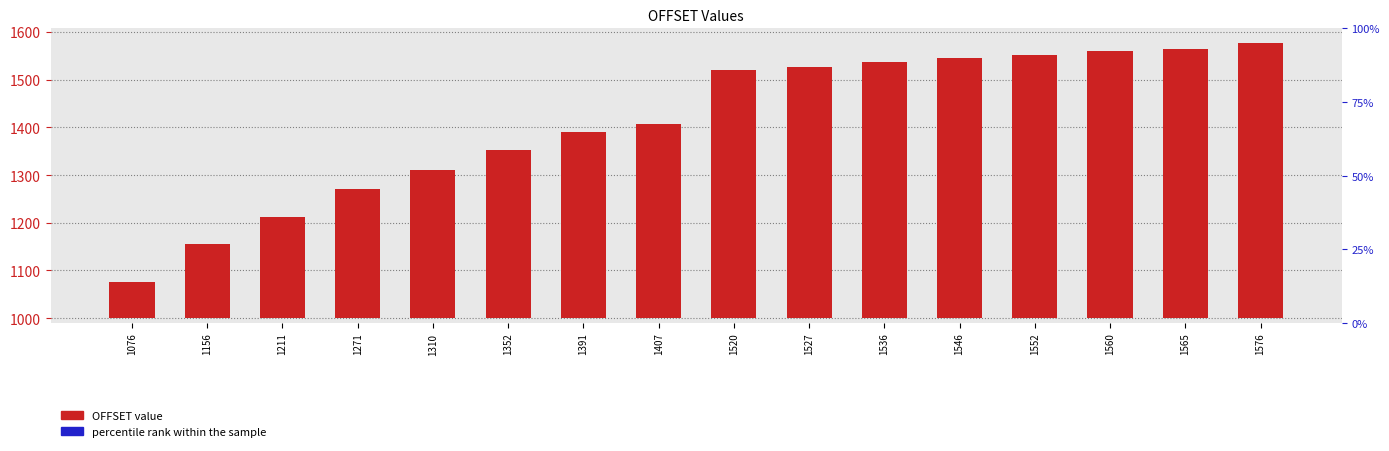

What are all the series names shown in the legend?

OFFSET value, percentile rank within the sample